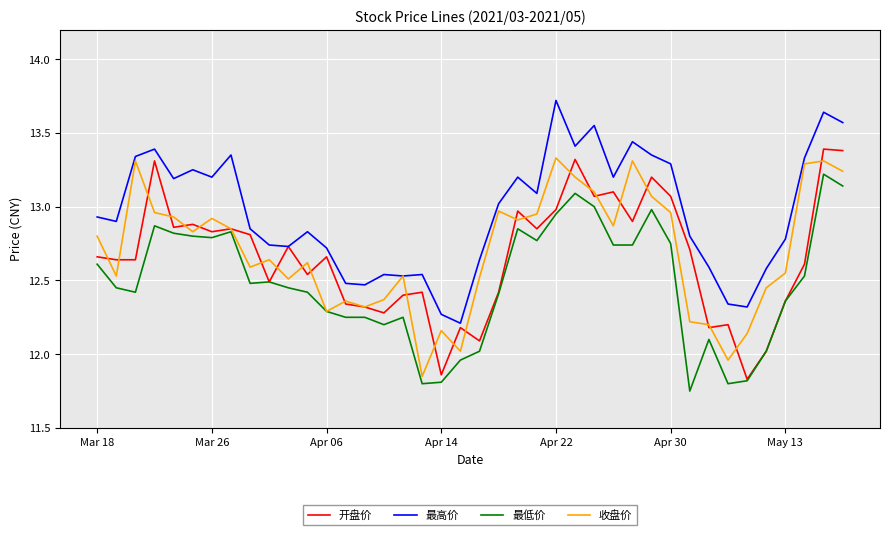

Which series has the largest total across all categories?

最高价